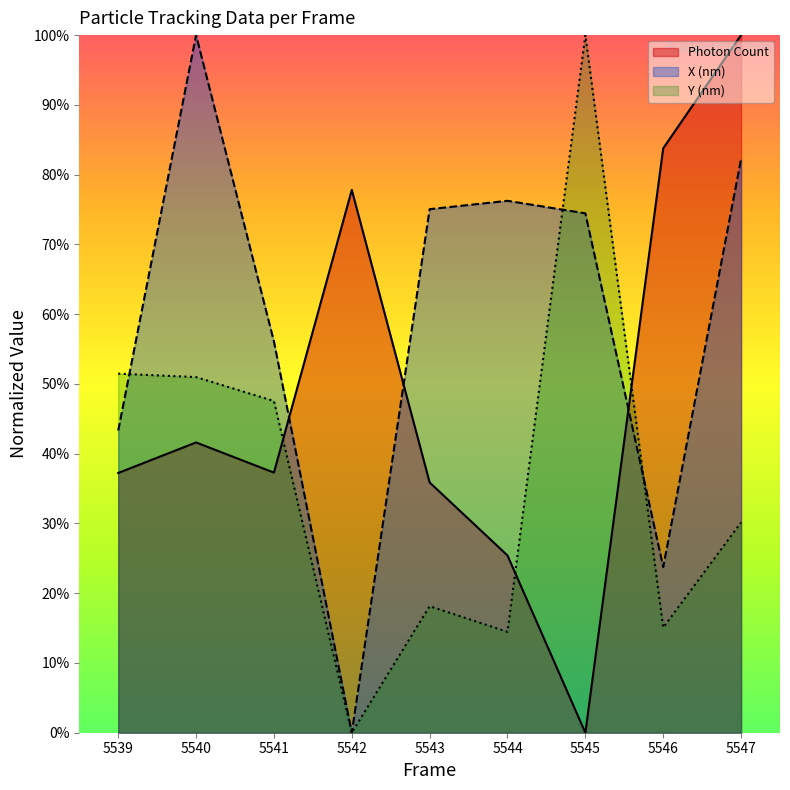

What is the total value across all series at 5546?

1.2